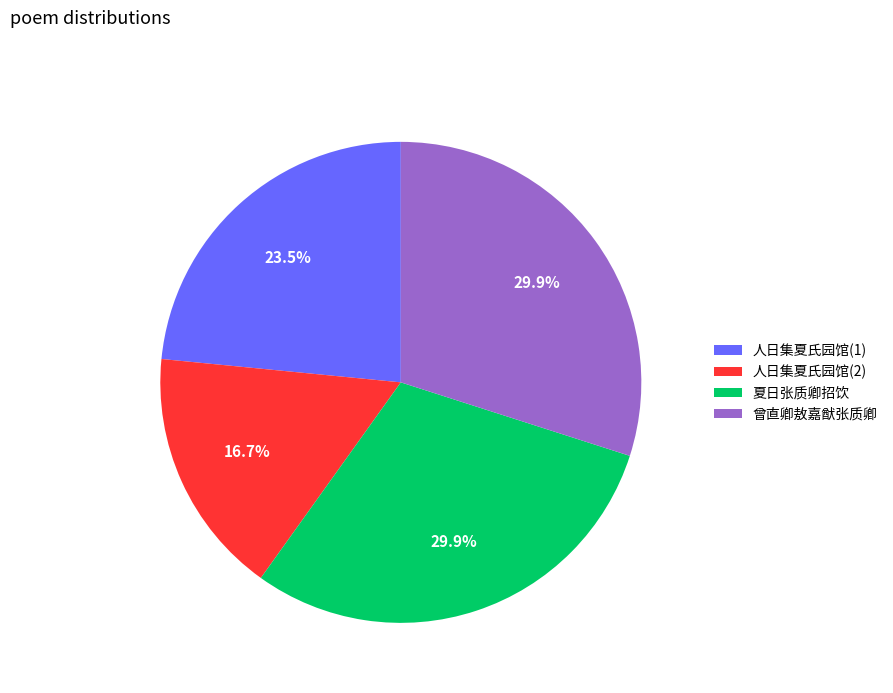

Is the sum of 人日集夏氏园馆(2) and 人日集夏氏园馆(1) greater than half?

No